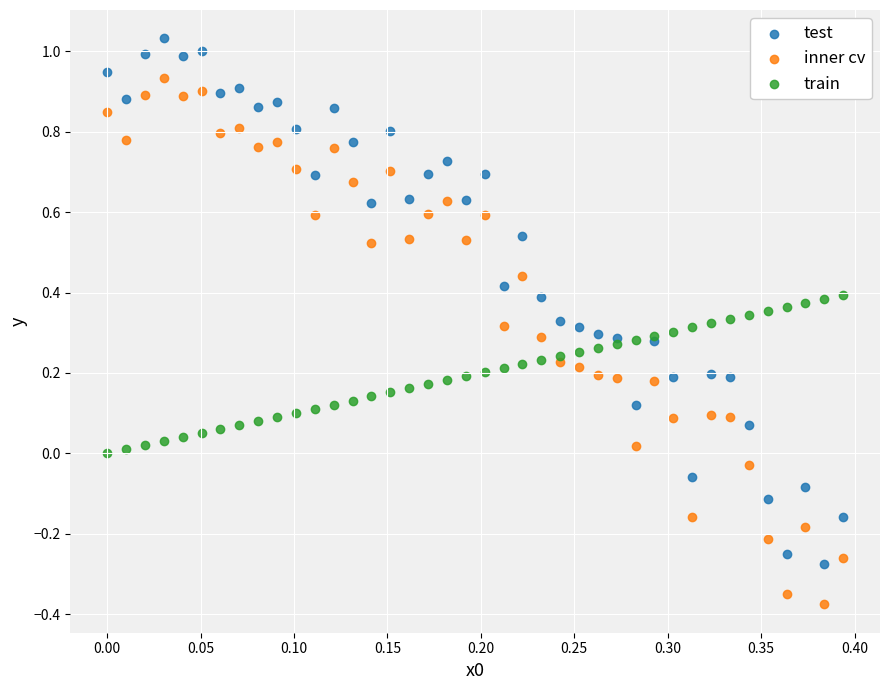

Which series contains the highest Y value?

test